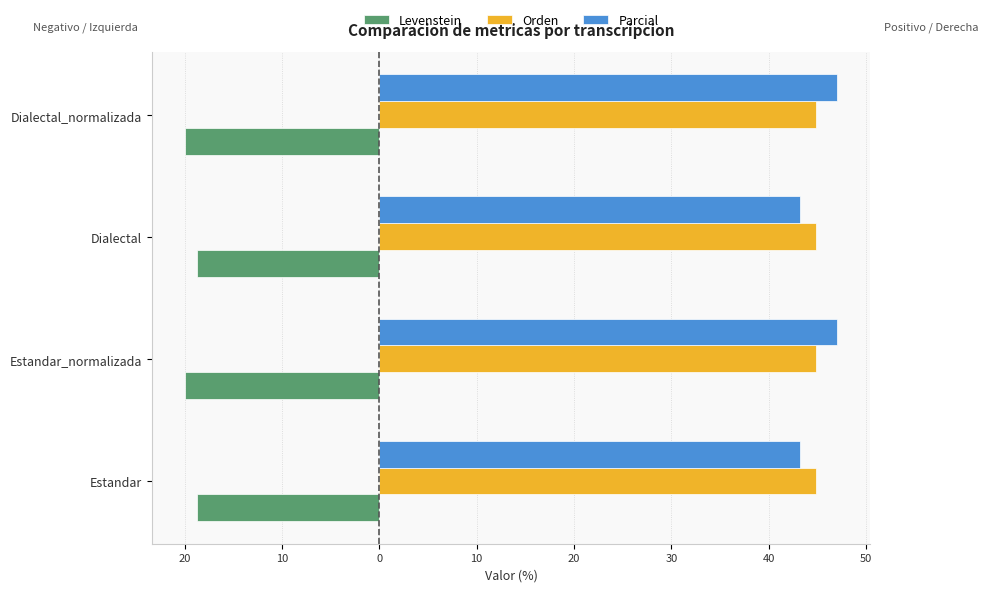

What are all the series names shown in the legend?

Levenstein, Orden, Parcial